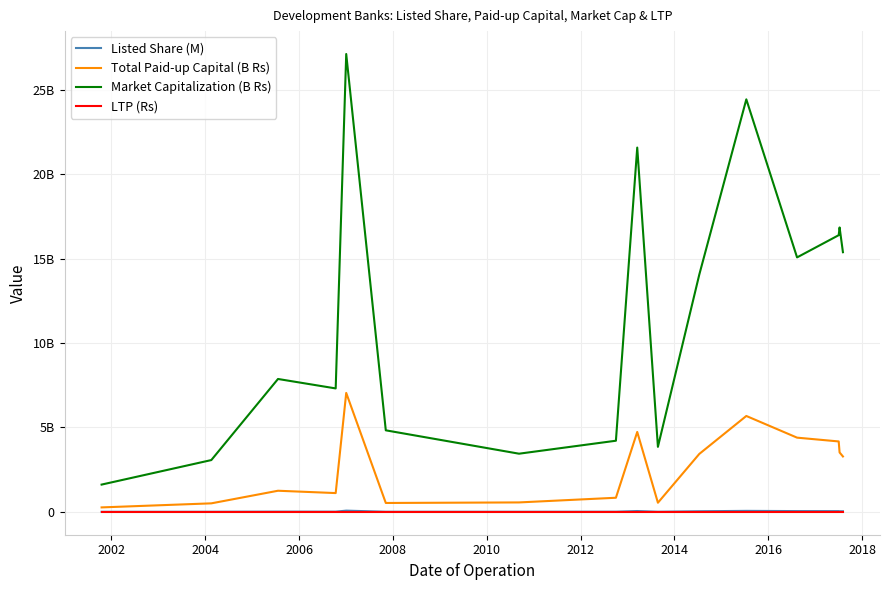

What is the minimum value for Total Paid-up Capital (B Rs)?

262467600.0